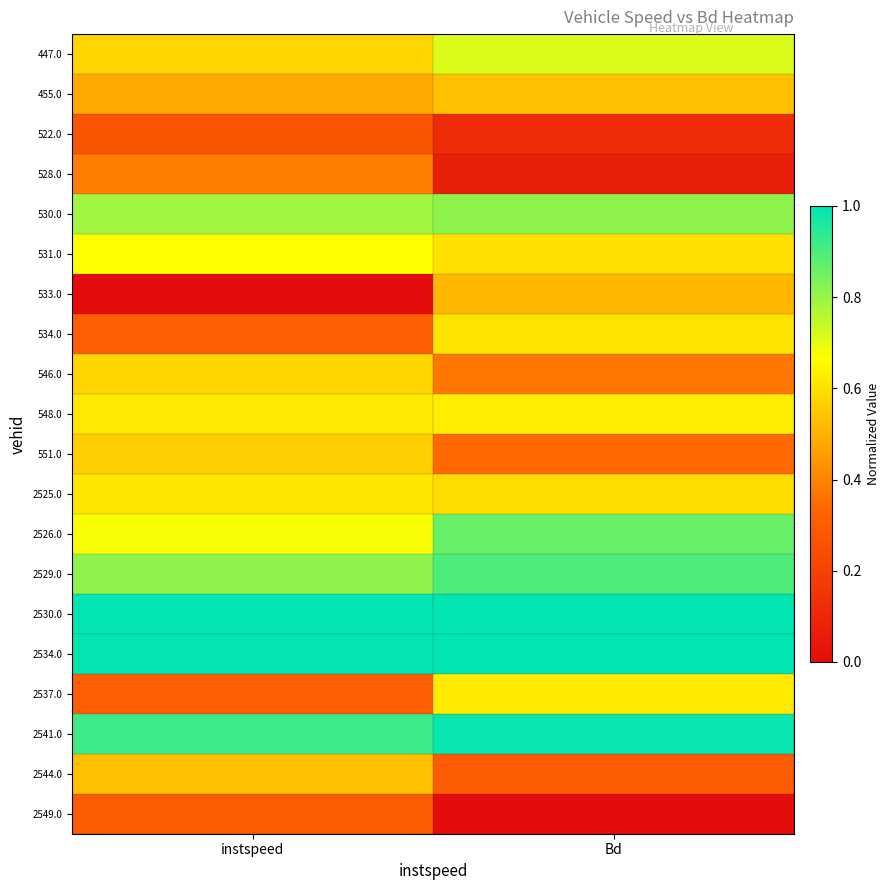

Which series has the largest total across all categories?

2530.0